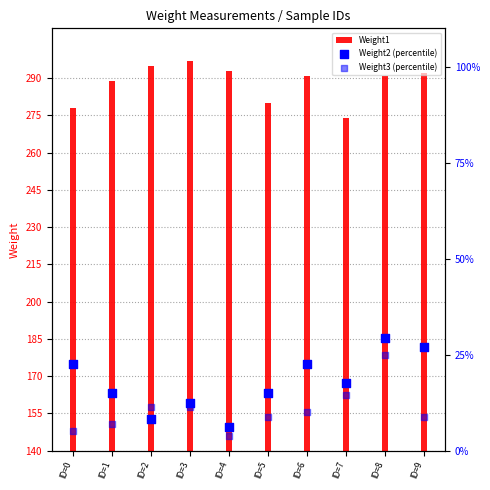

Which series has the largest total across all categories?

Weight1